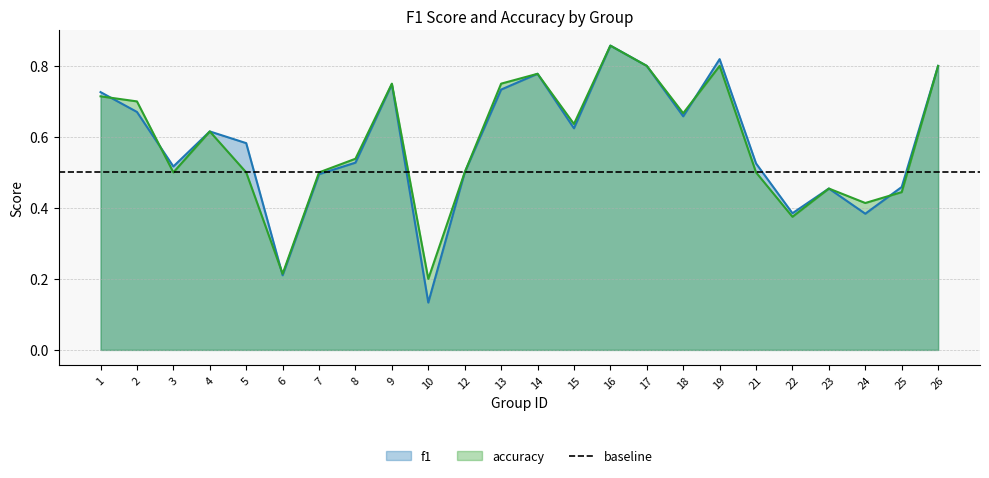

Which series has the largest total across all categories?

accuracy